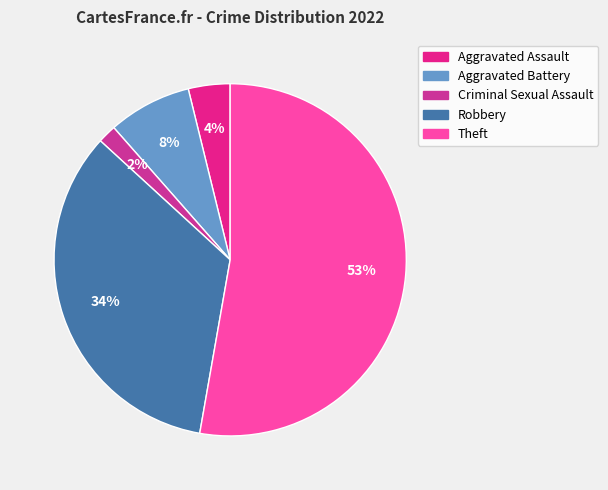

Count the number of slices in the pie.

5